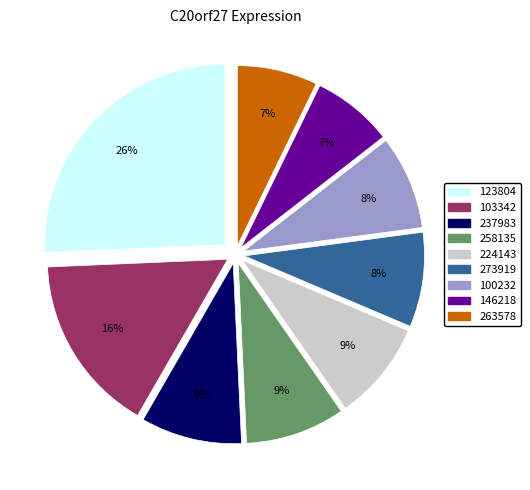

How many slices are in this pie chart?

9